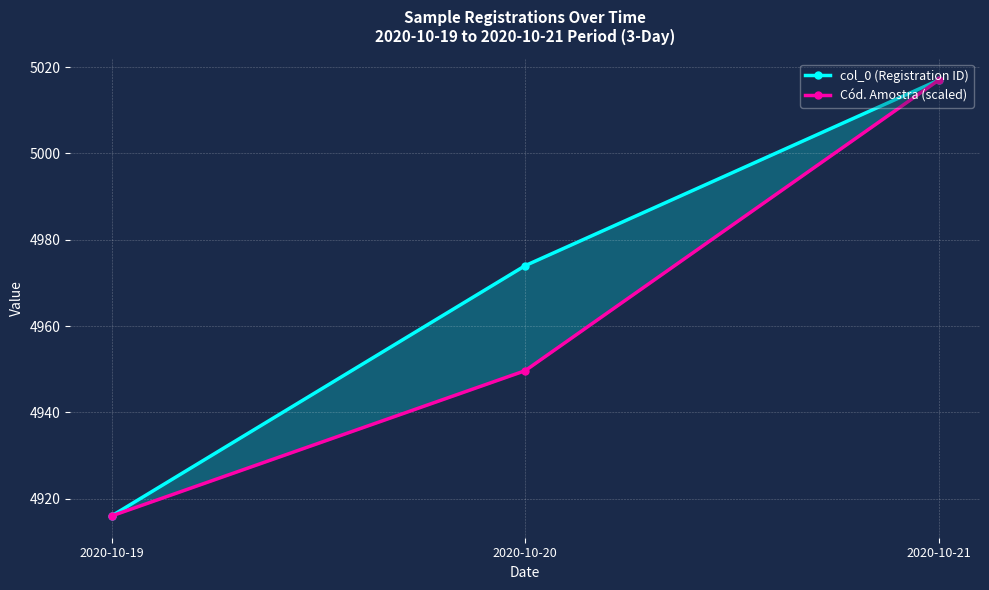

Where is col_0 (Registration ID) nearest to the value 4966?

2020-10-20